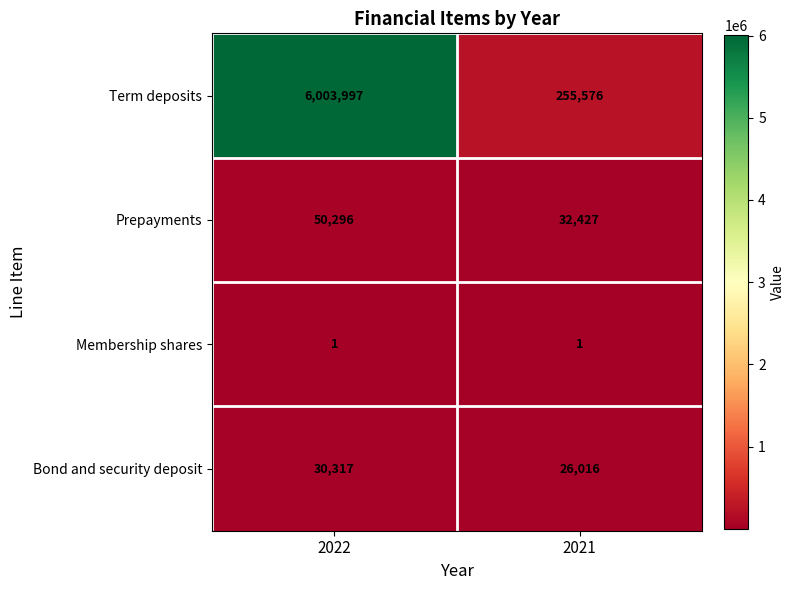

The Membership shares series shows 2 at 2021. True or false?

False